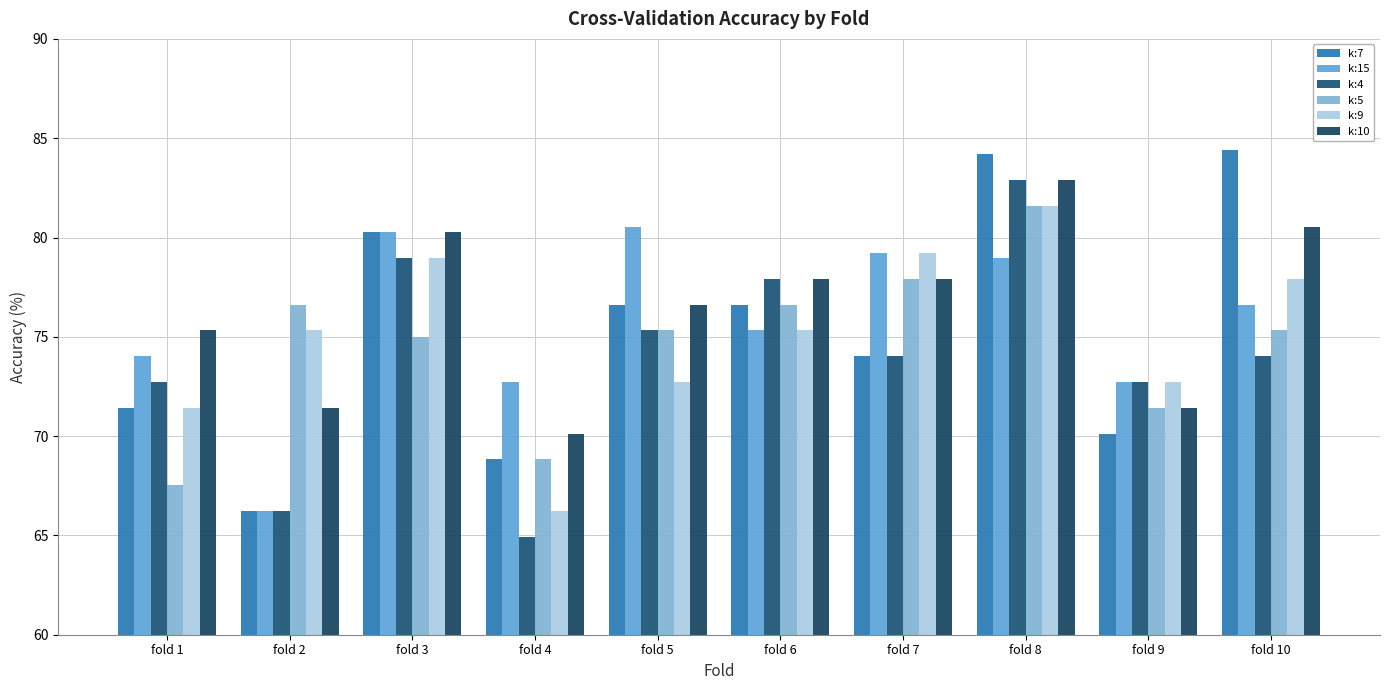

Reading left to right, list all the values displayed in this chart.

k:7: fold 1=71.4	fold 2=66.2	fold 3=80.3	fold 4=68.8	fold 5=76.6	fold 6=76.6	fold 7=74.0	fold 8=84.2	fold 9=70.1	fold 10=84.4
k:15: fold 1=74.0	fold 2=66.2	fold 3=80.3	fold 4=72.7	fold 5=80.5	fold 6=75.3	fold 7=79.2	fold 8=79.0	fold 9=72.7	fold 10=76.6
k:4: fold 1=72.7	fold 2=66.2	fold 3=79.0	fold 4=64.9	fold 5=75.3	fold 6=77.9	fold 7=74.0	fold 8=82.9	fold 9=72.7	fold 10=74.0
k:5: fold 1=67.5	fold 2=76.6	fold 3=75.0	fold 4=68.8	fold 5=75.3	fold 6=76.6	fold 7=77.9	fold 8=81.6	fold 9=71.4	fold 10=75.3
k:9: fold 1=71.4	fold 2=75.3	fold 3=79.0	fold 4=66.2	fold 5=72.7	fold 6=75.3	fold 7=79.2	fold 8=81.6	fold 9=72.7	fold 10=77.9
k:10: fold 1=75.3	fold 2=71.4	fold 3=80.3	fold 4=70.1	fold 5=76.6	fold 6=77.9	fold 7=77.9	fold 8=82.9	fold 9=71.4	fold 10=80.5